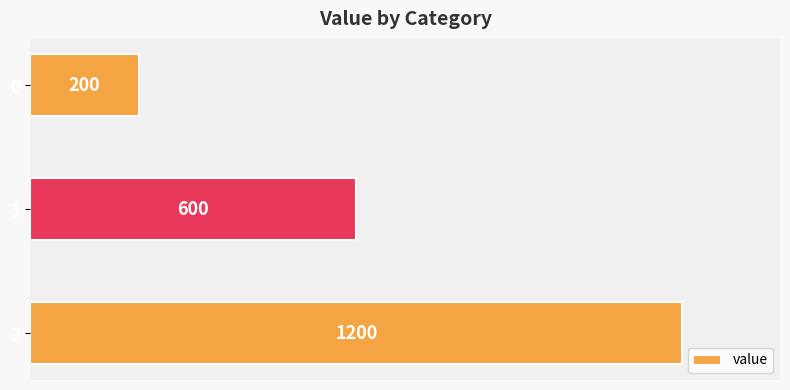

What is the value of the 1st bar from the top?

200